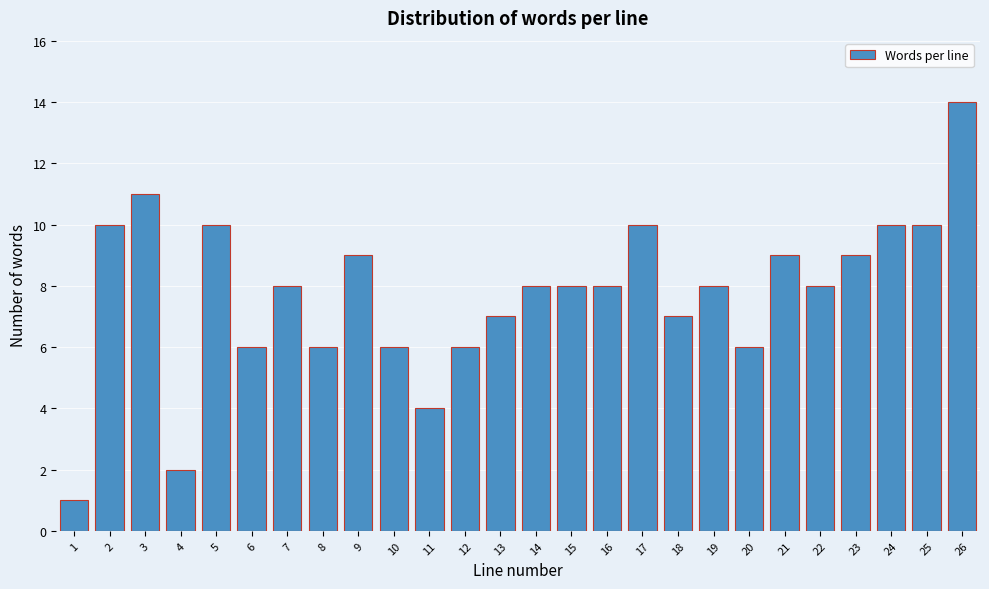

Reading left to right, transcribe all the data shown in this chart.

1	10	11	2	10	6	8	6	9	6	4	6	7	8	8	8	10	7	8	6	9	8	9	10	10	14